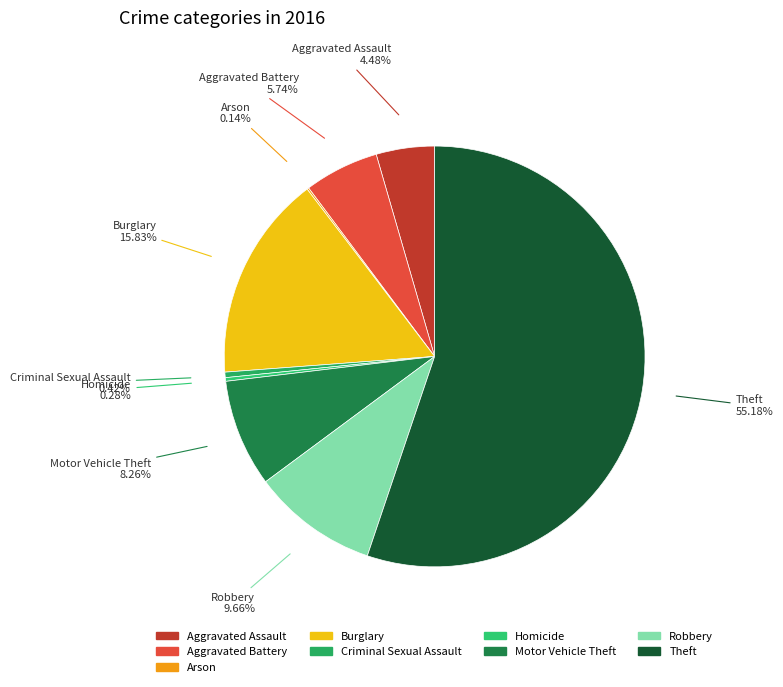

Does Theft represent more than half of the total?

Yes